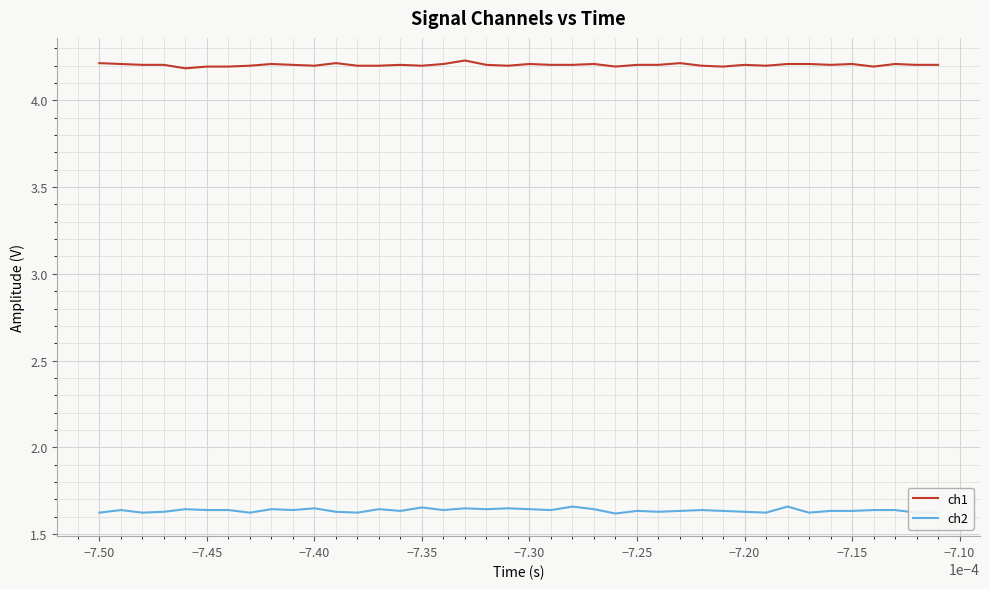

True or false: ch1 and ch2 intersect in this chart.

False